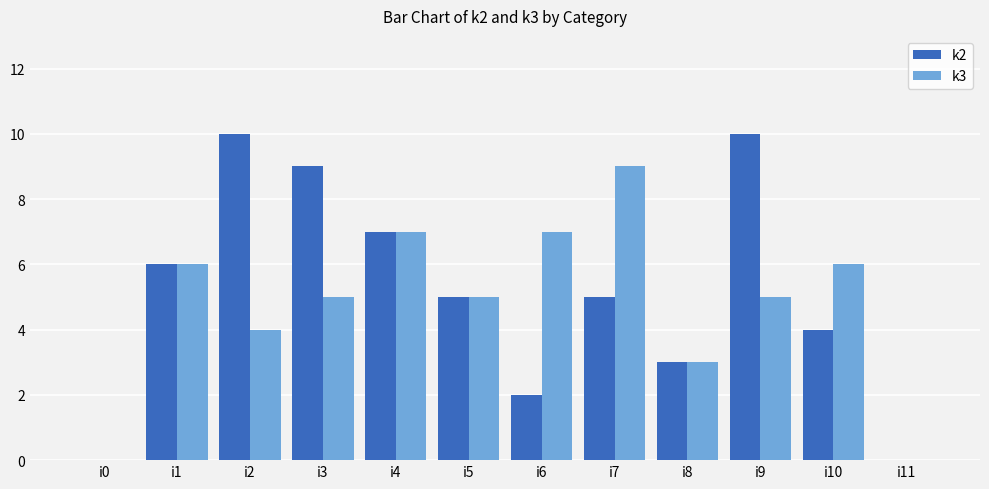

Is it true that k2 equals 8 at i7?

False